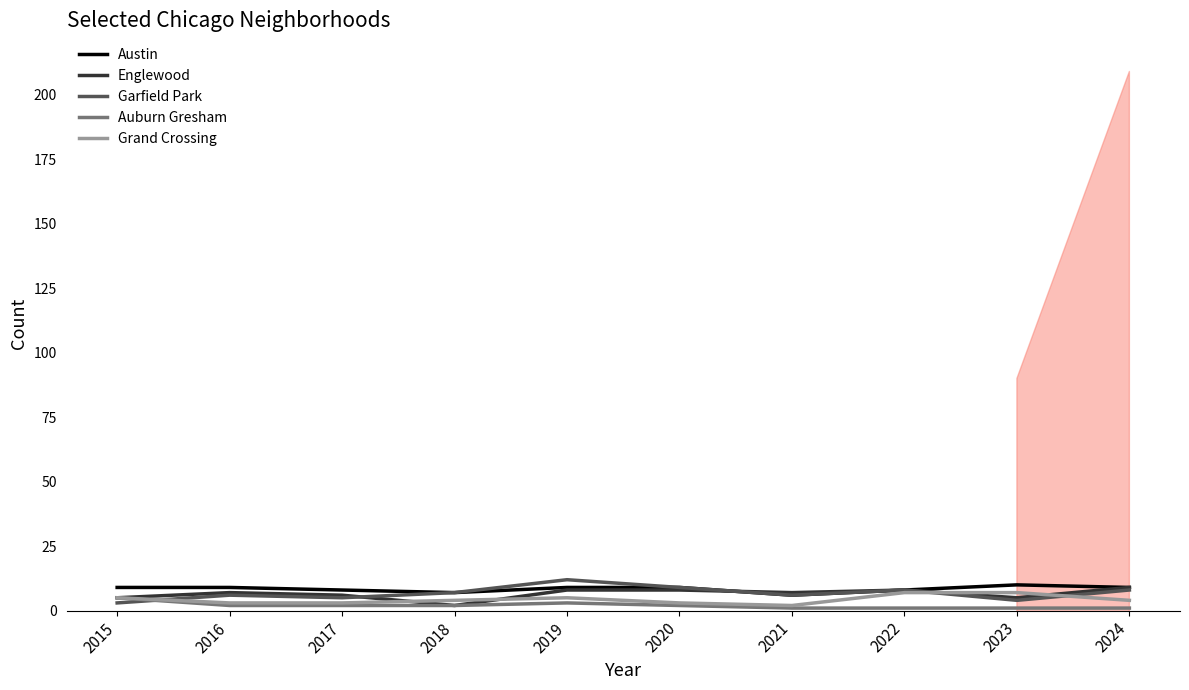

How many interior local peaks does the Garfield Park series have?

3